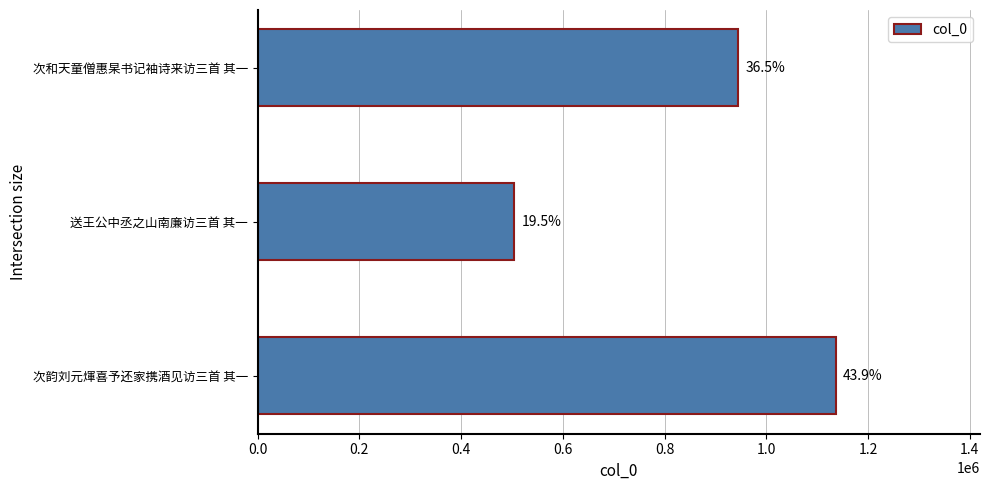

What is the difference between the maximum and minimum values?

630929